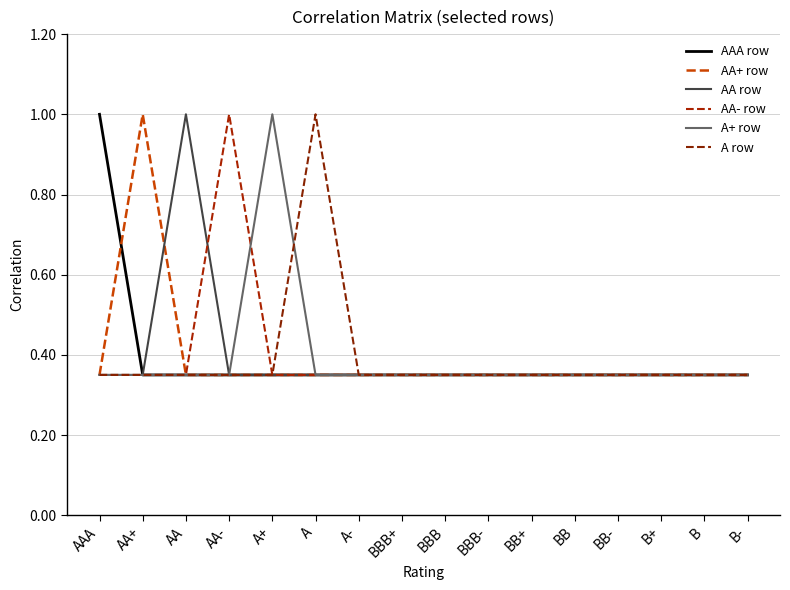

At which label does AA- row reach its peak?

AA-